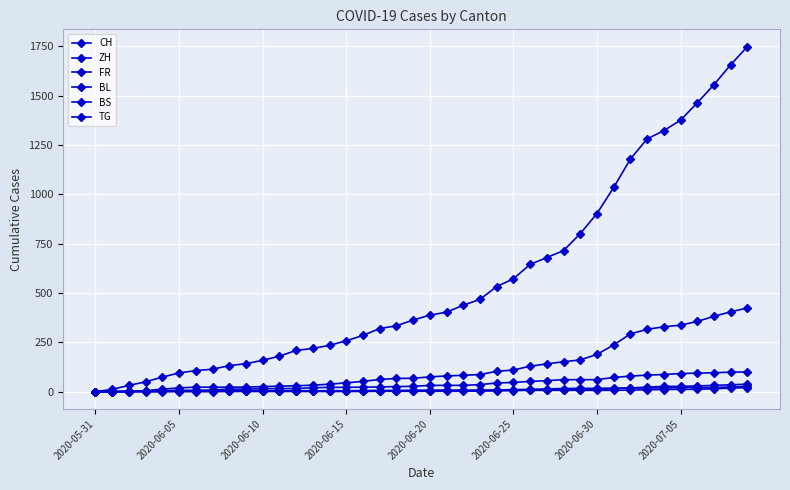

Is this an area chart (filled region under the line)?

No